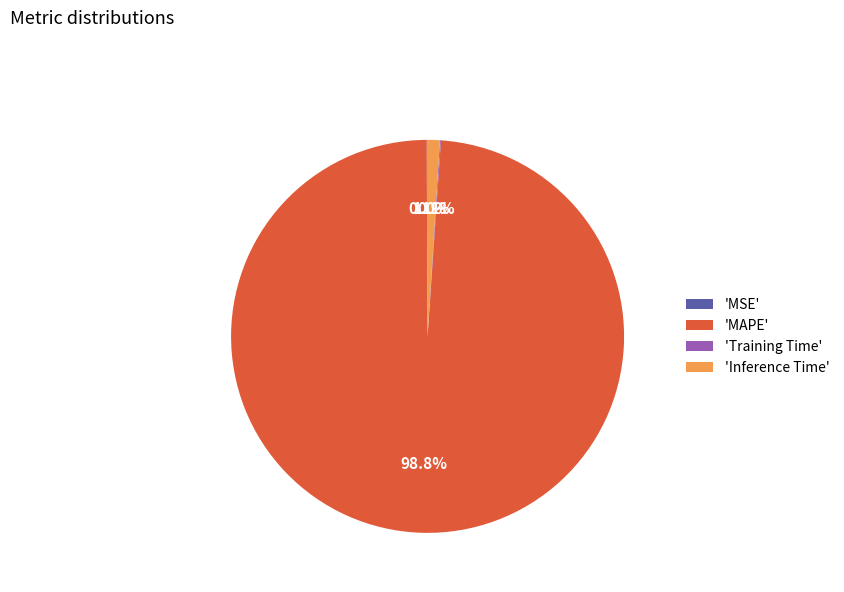

What is the largest slice in the pie chart?

'MAPE'